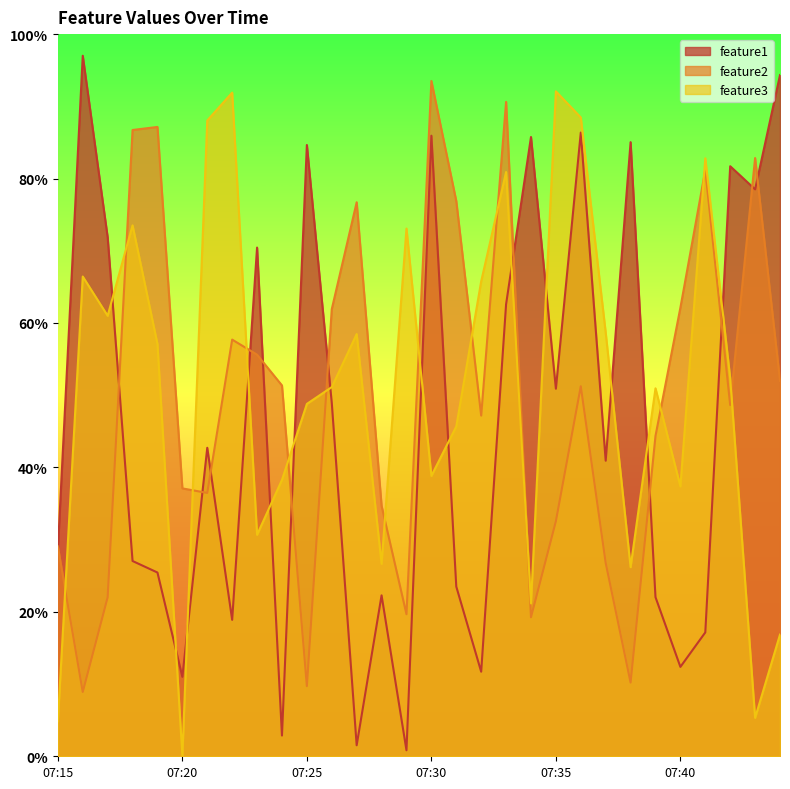

Between 07:16 and 07:44, which series saw the biggest shift?

feature3